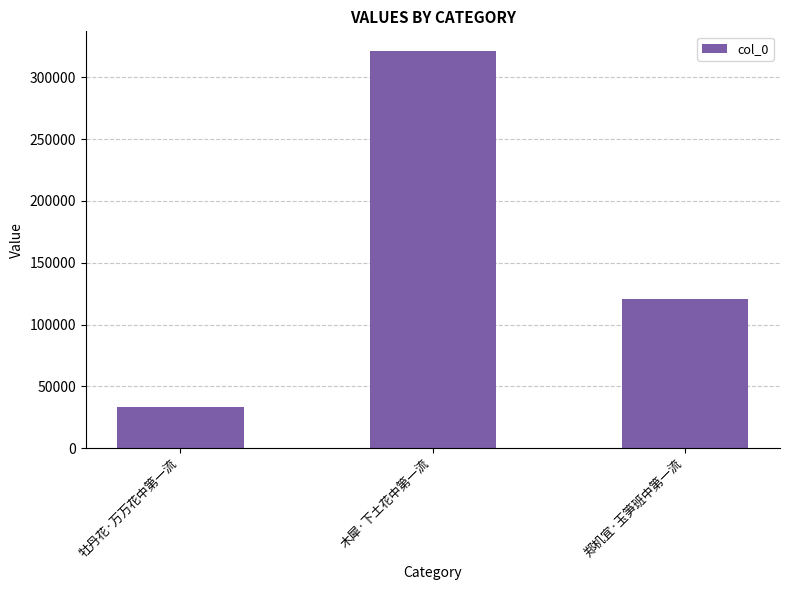

What is the sum of all values?

474496